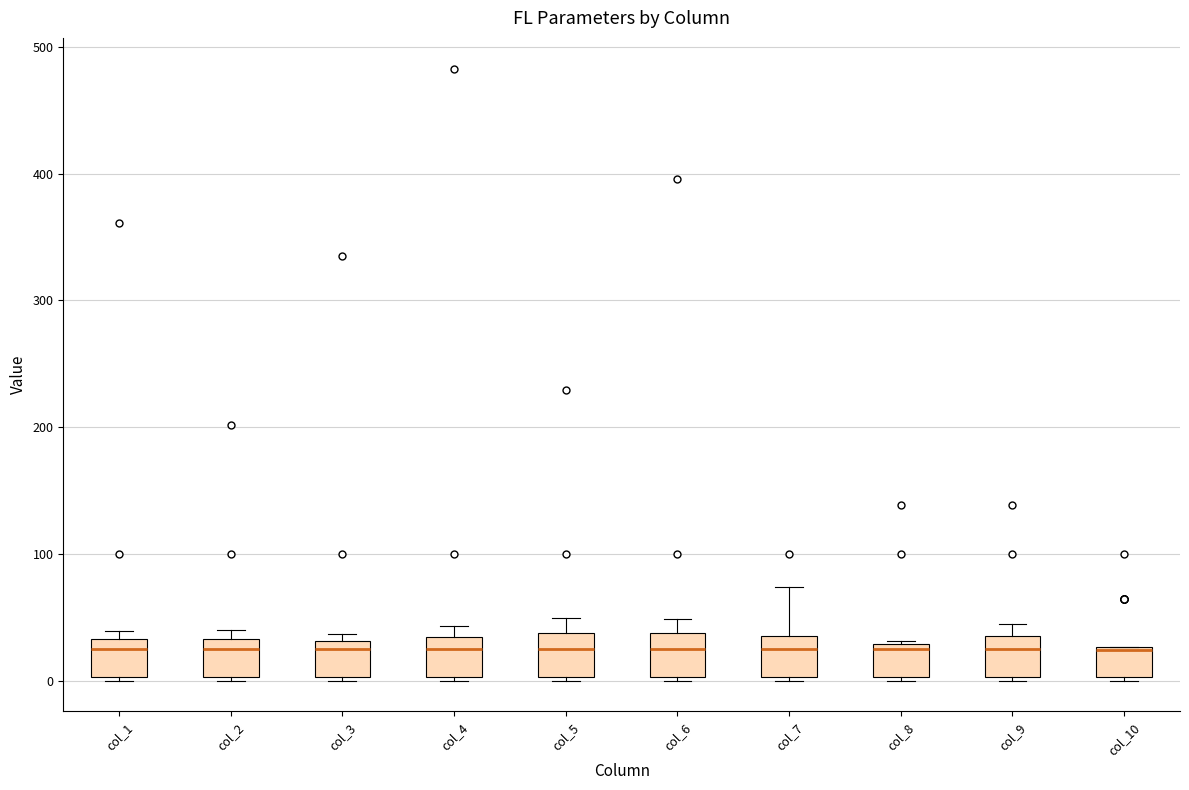

Where is the upper edge of the box for col_3 on the y-axis? The values are not printed on the chart, so give them approximately, as read against the axis.

30